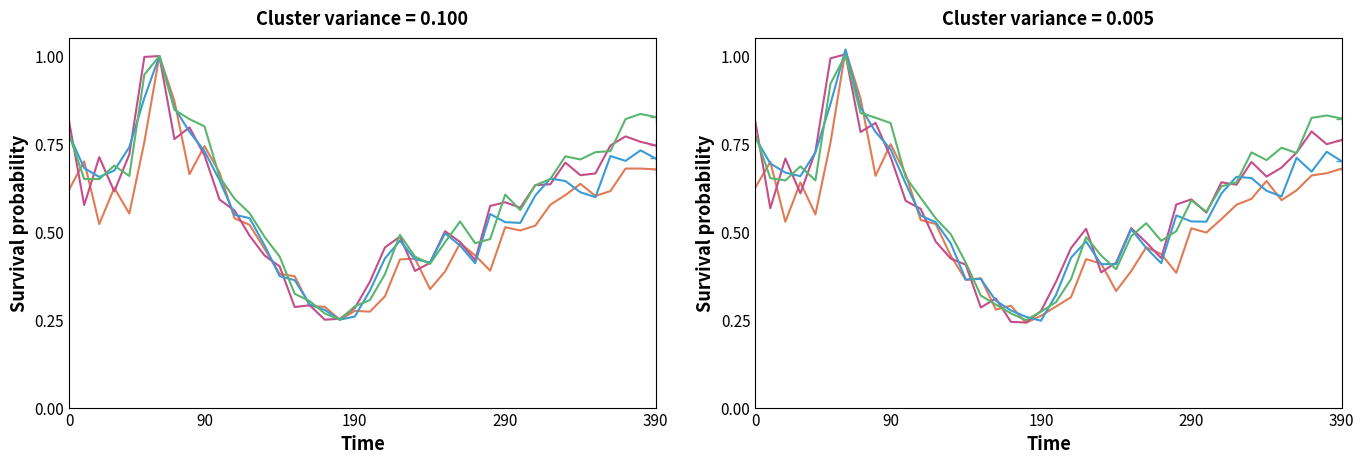

What is the difference between the second highest and minimum values in the low series?

0.7